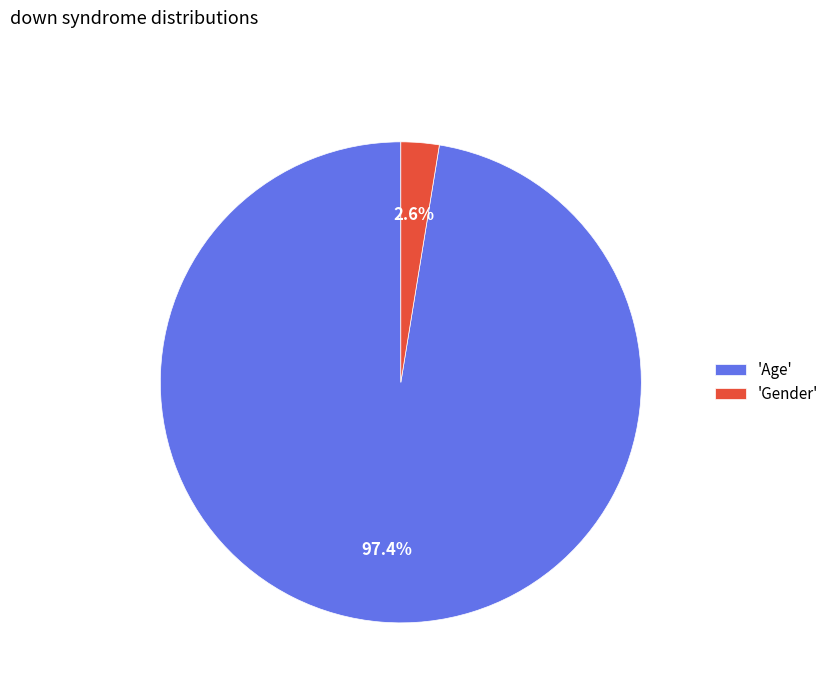

Is the sum of 'Age' and 'Gender' greater than half?

Yes